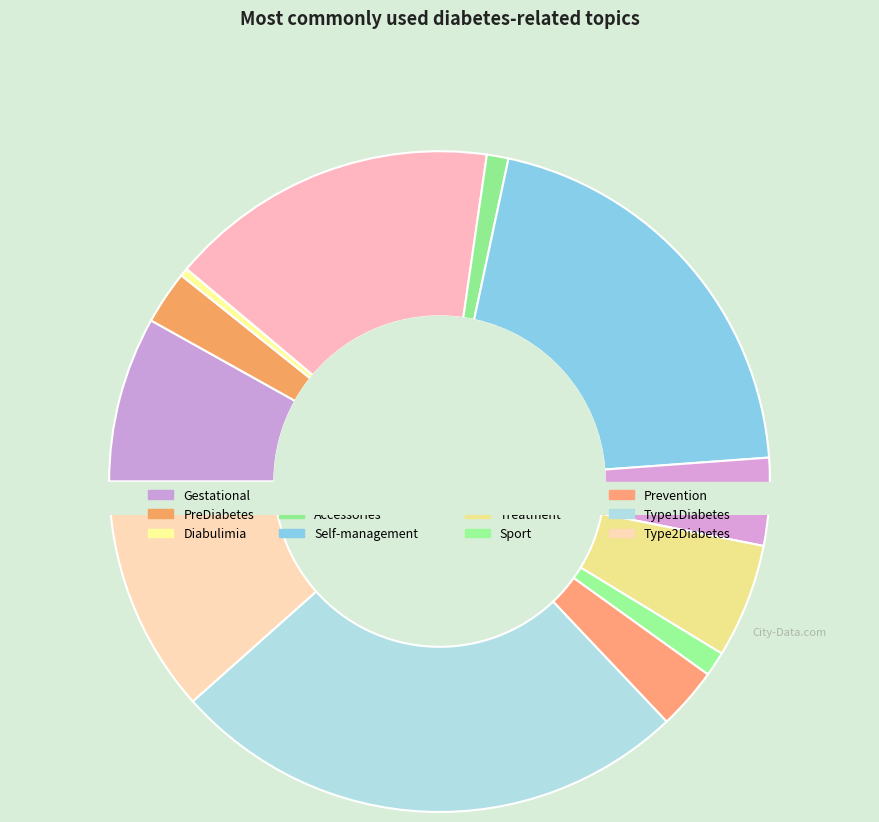

How much of the chart is everything except Psychosocial Support?

83.8%